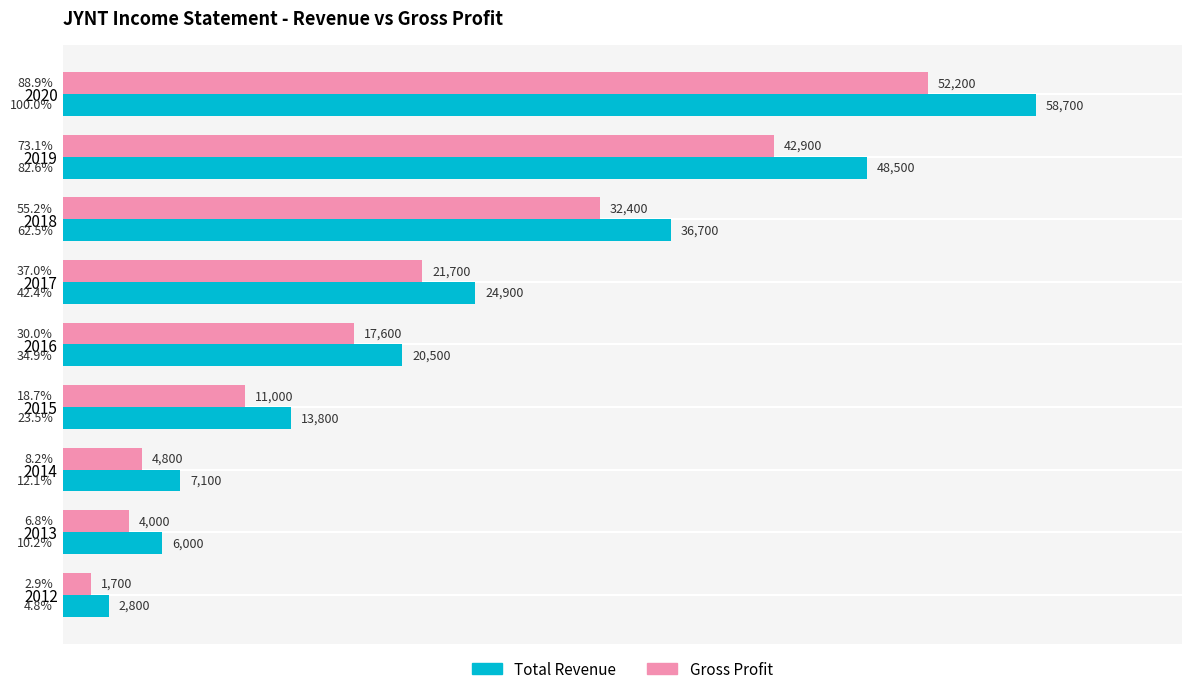

Which series has the widest spread of values?

Total Revenue